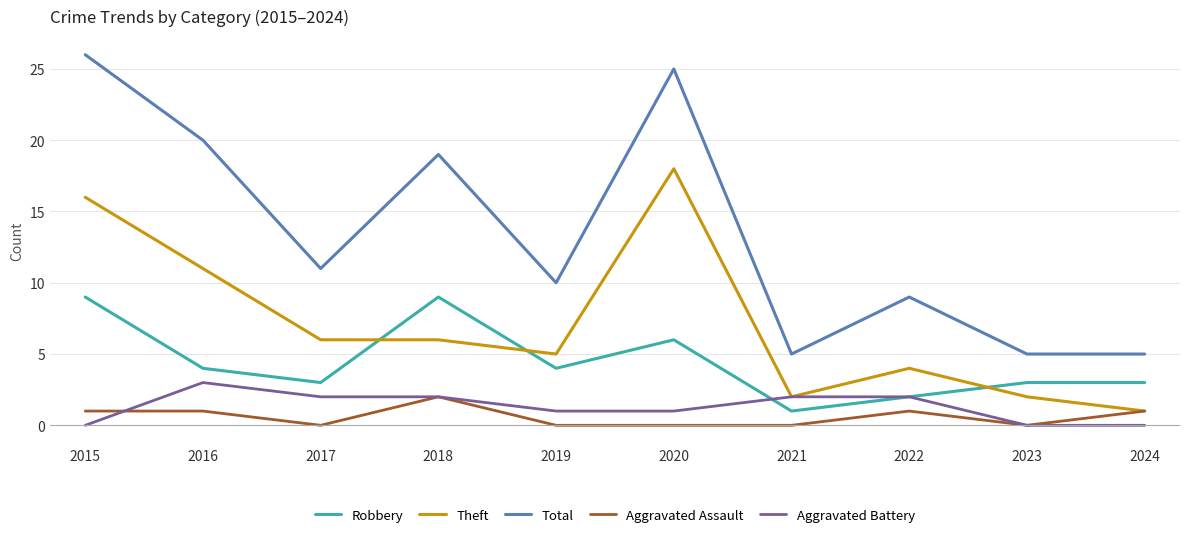

What is the difference between the Aggravated Assault values at 2016 and 2018?

1